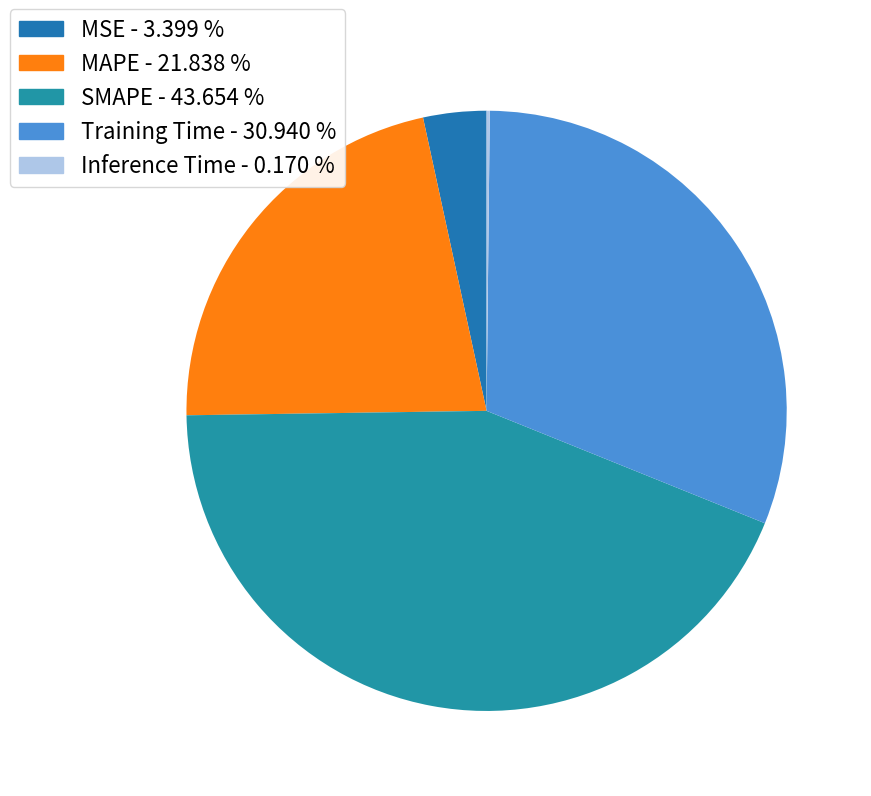

To the nearest percent, what is the difference between the largest and smallest slice percentages?

43%